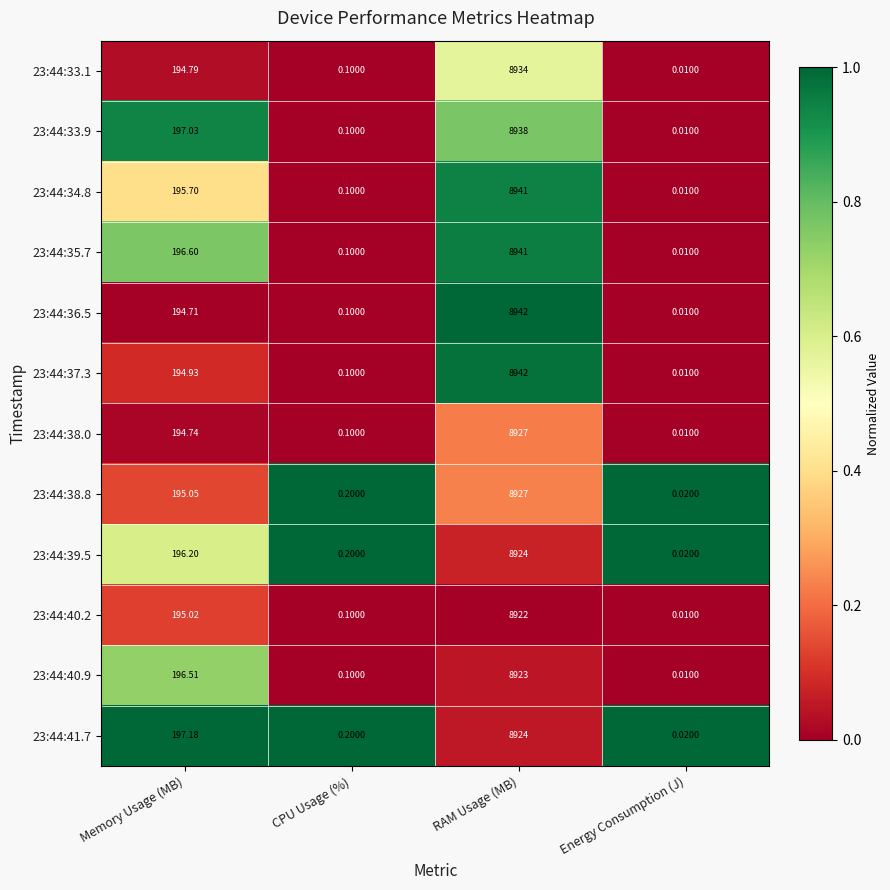

List the labels in order of 23:44:33.9 value, smallest first.

Energy Consumption (J), CPU Usage (%), Memory Usage (MB), RAM Usage (MB)